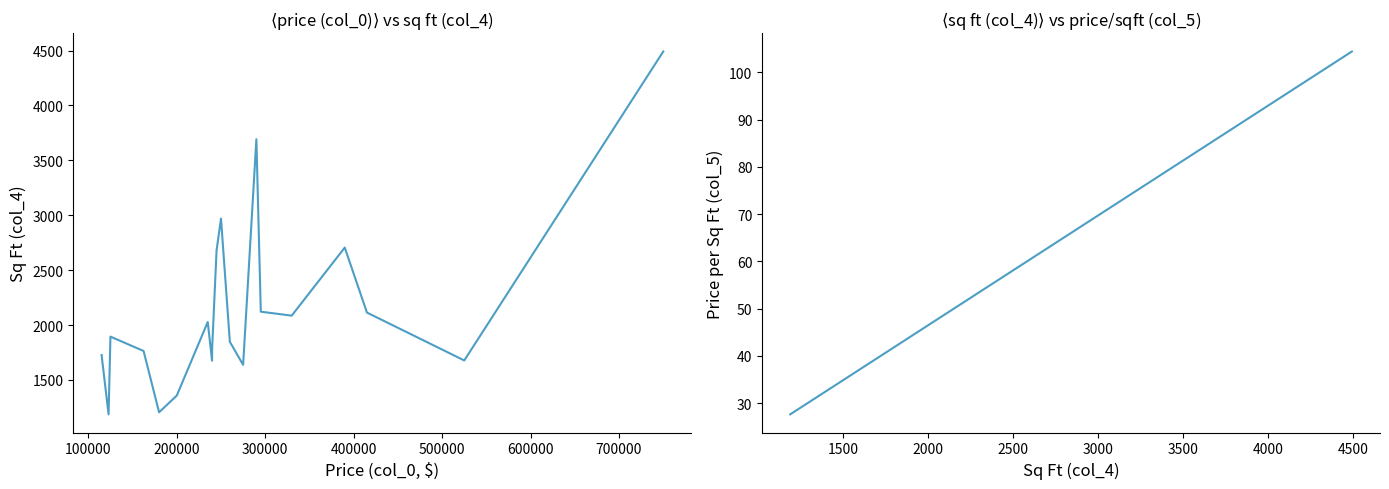

Which series has the largest total across all categories?

sq_ft